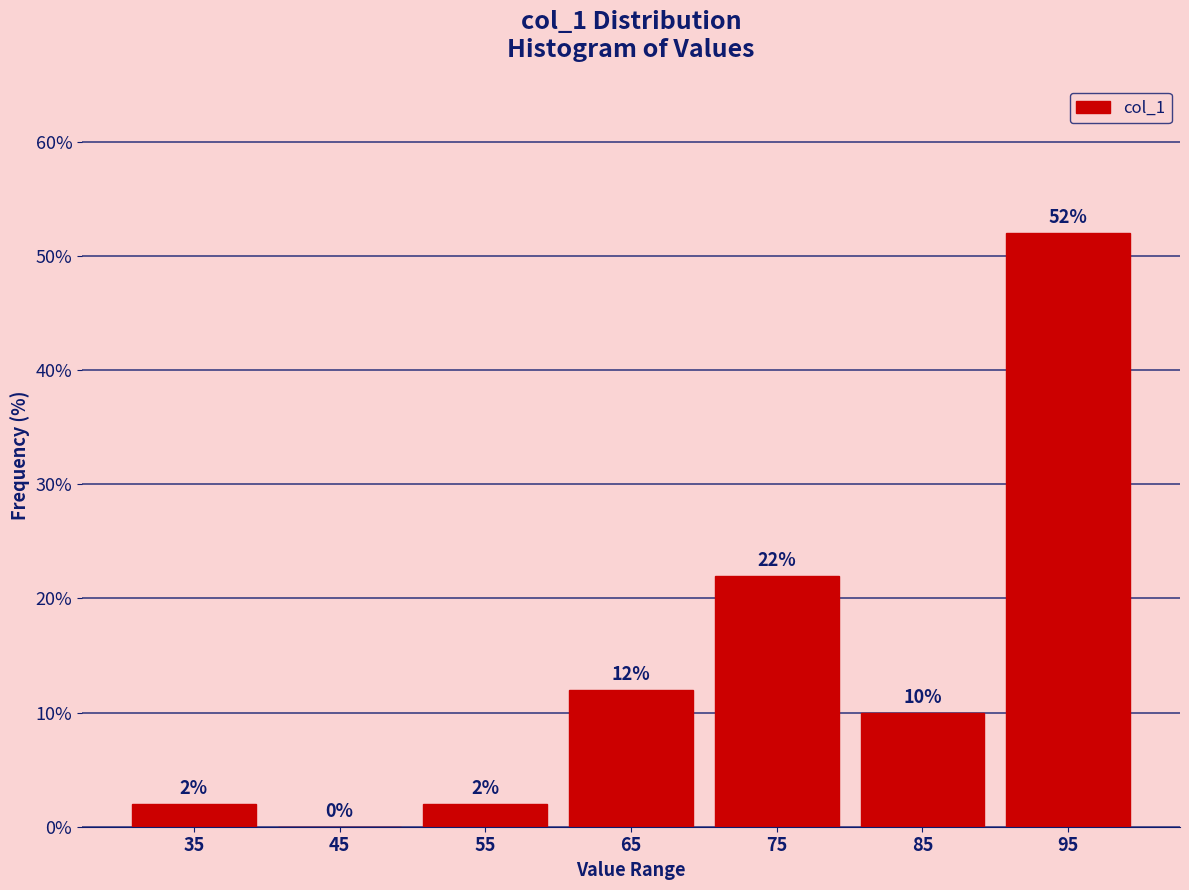

Reading left to right, transcribe this chart: for each bar, give the range it covers on the x-axis and its height.

30 to 40: 2
40 to 50: 0
50 to 60: 2
60 to 70: 12
70 to 80: 22
80 to 90: 10
90 to 100: 52